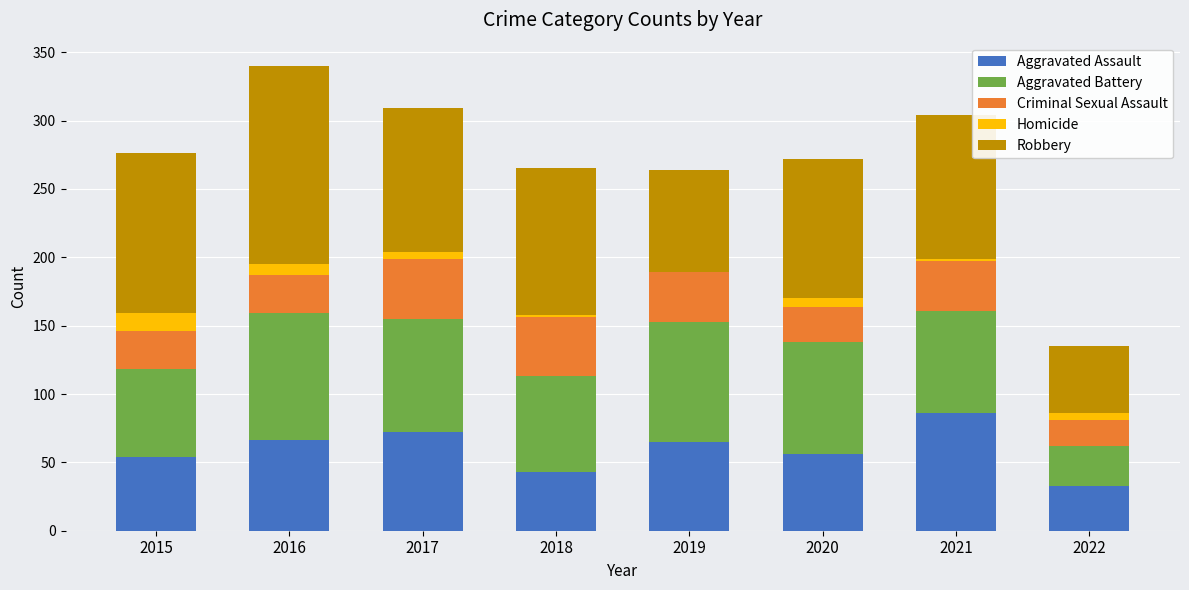

What value does the Aggravated Assault series have at 2015?

54